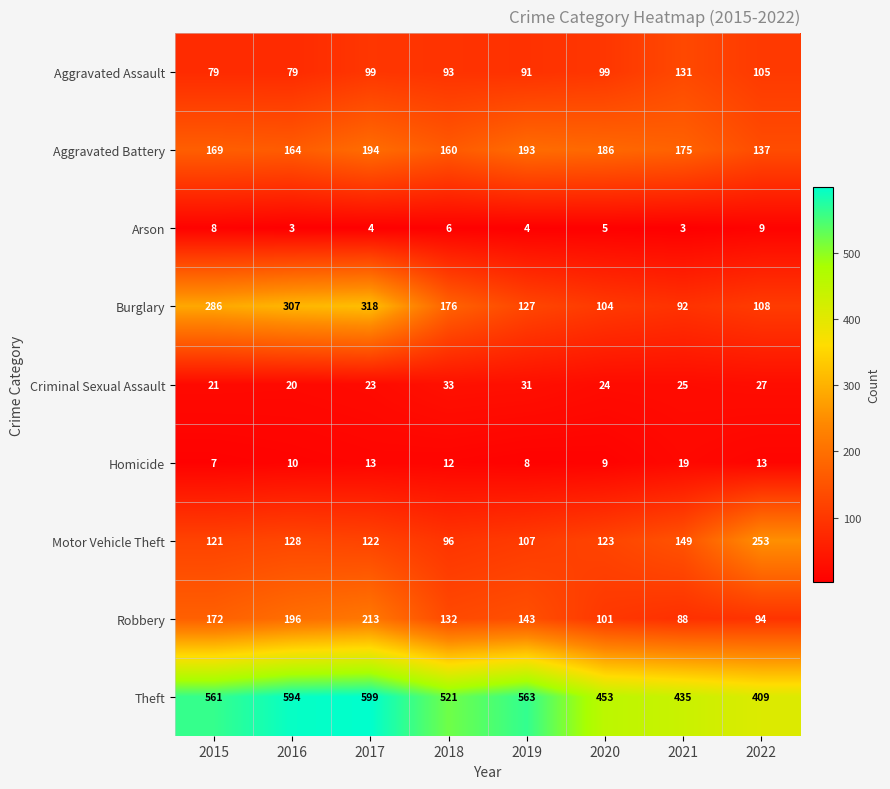

The Homicide series shows 19 at 2021. True or false?

True